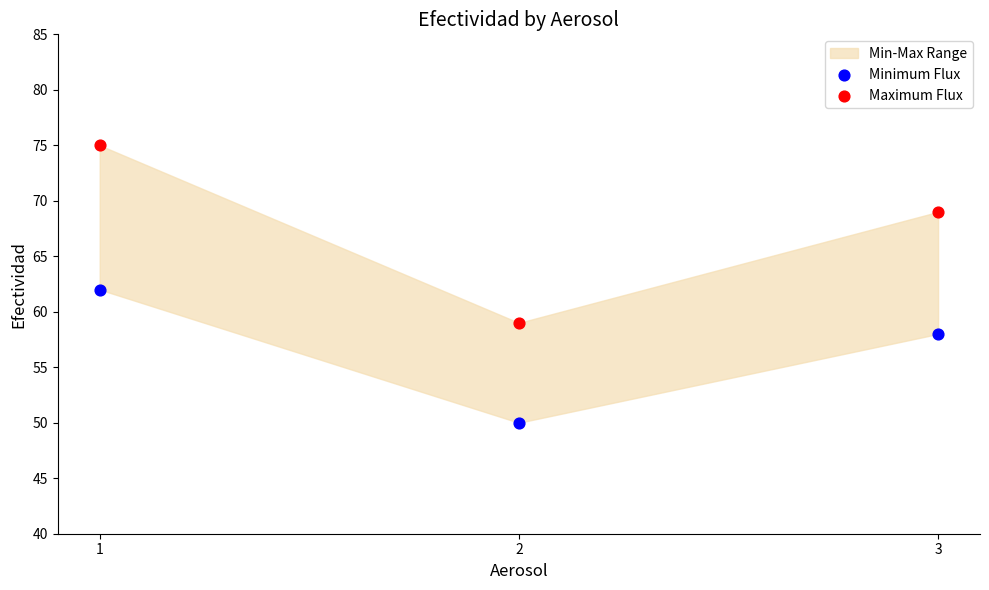

In the Minimum Flux series, what Y value is closest to 56?

58